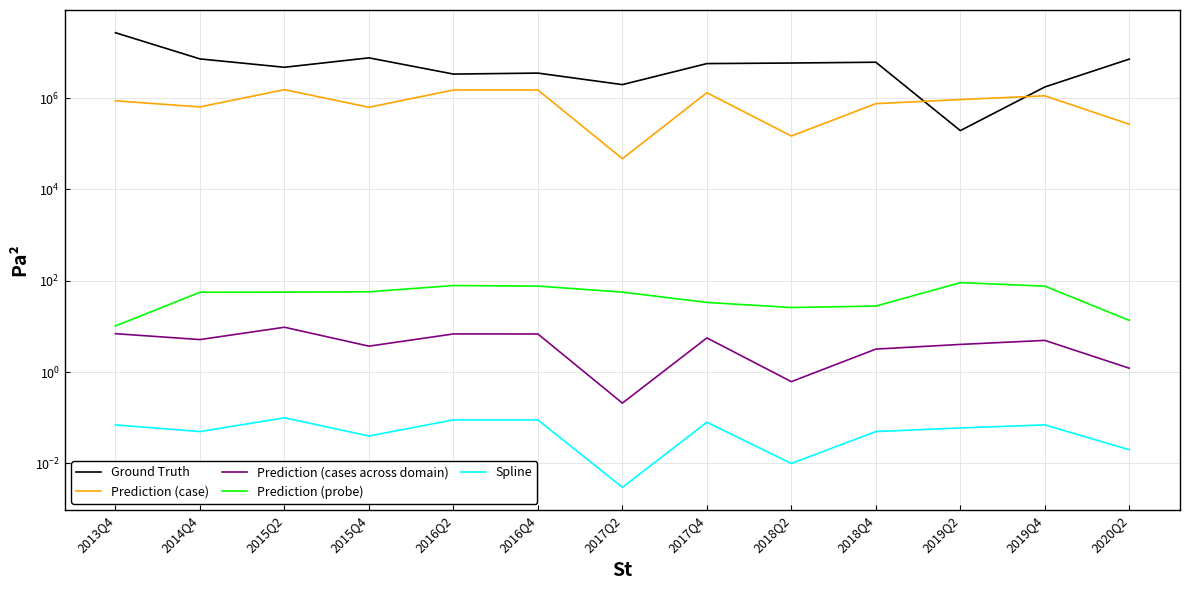

Does the chart display data point markers on the line(s)?

No